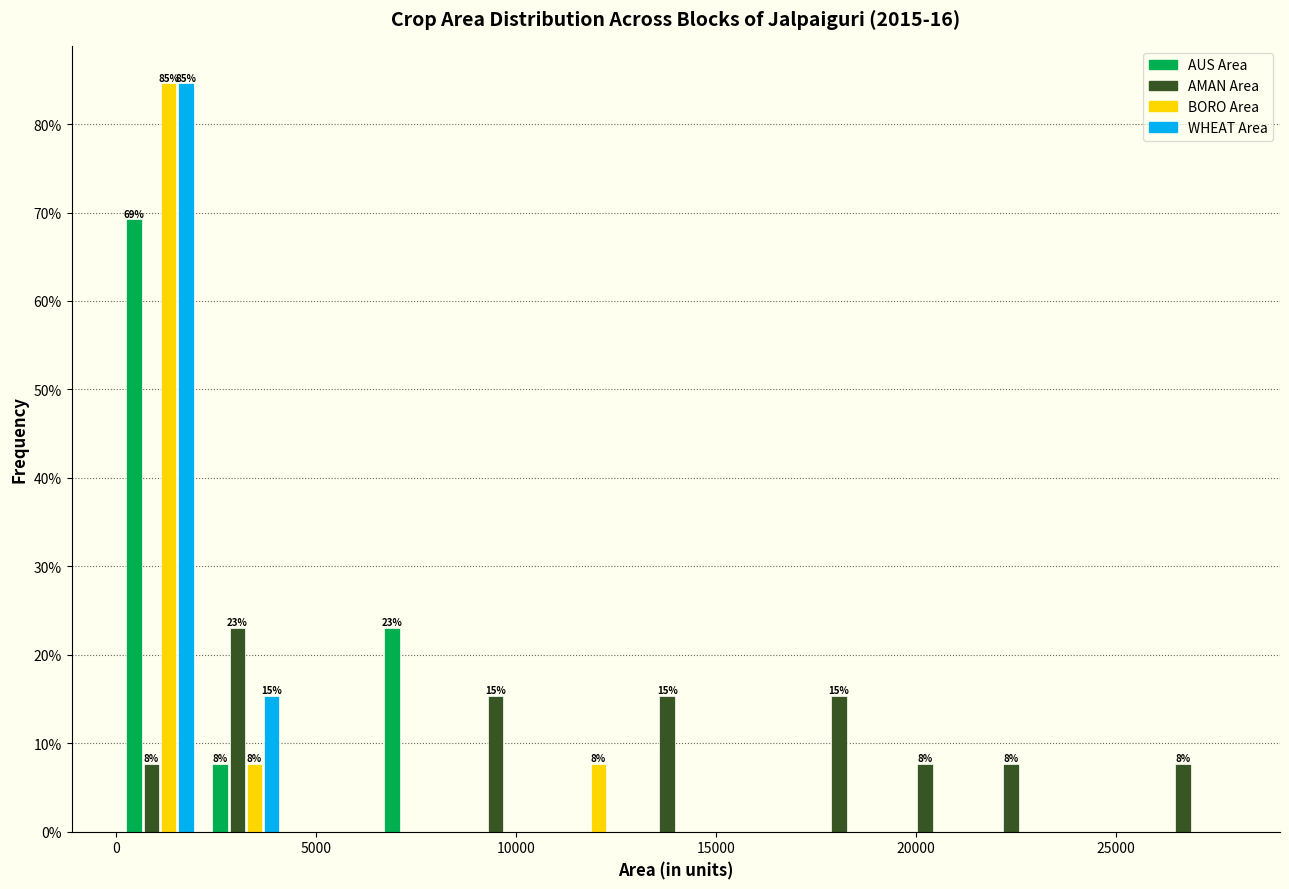

In the AUS Area series, which range on the x-axis has the tallest bar?

0 to 2000